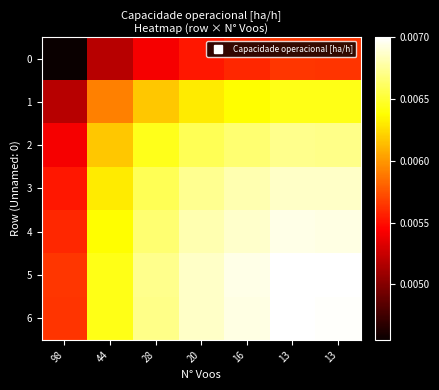

Which series has the largest total across all categories?

5